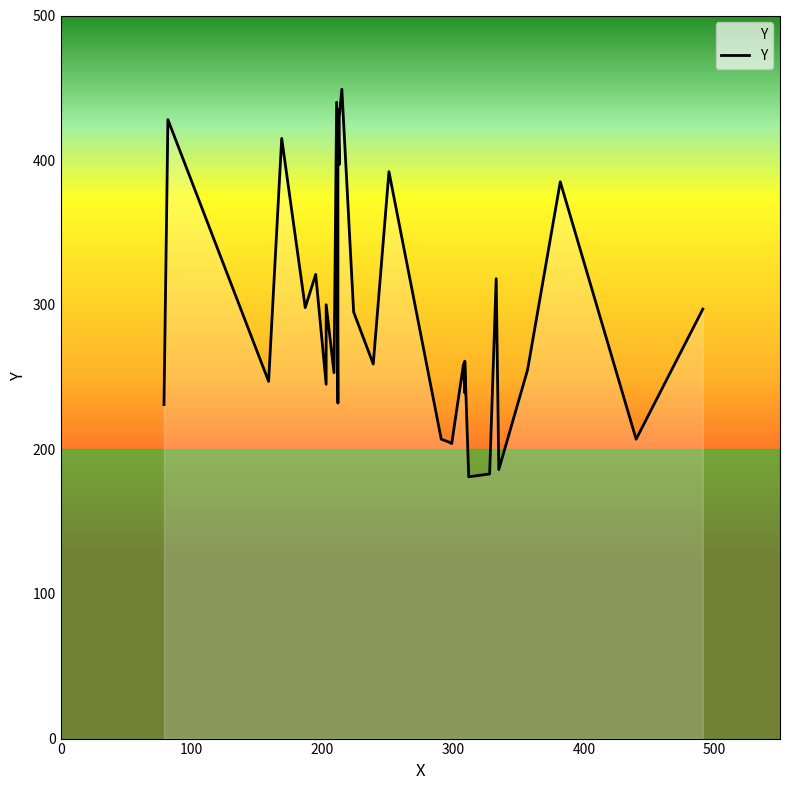

What is the maximum value shown in the chart?

449